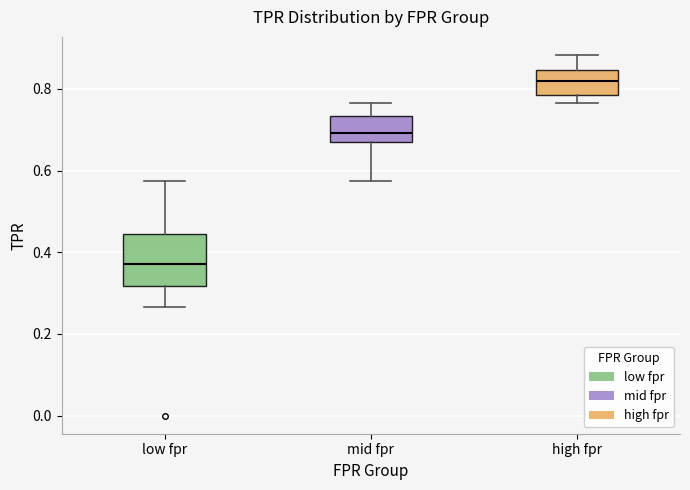

Which box's median line is the highest?

high fpr